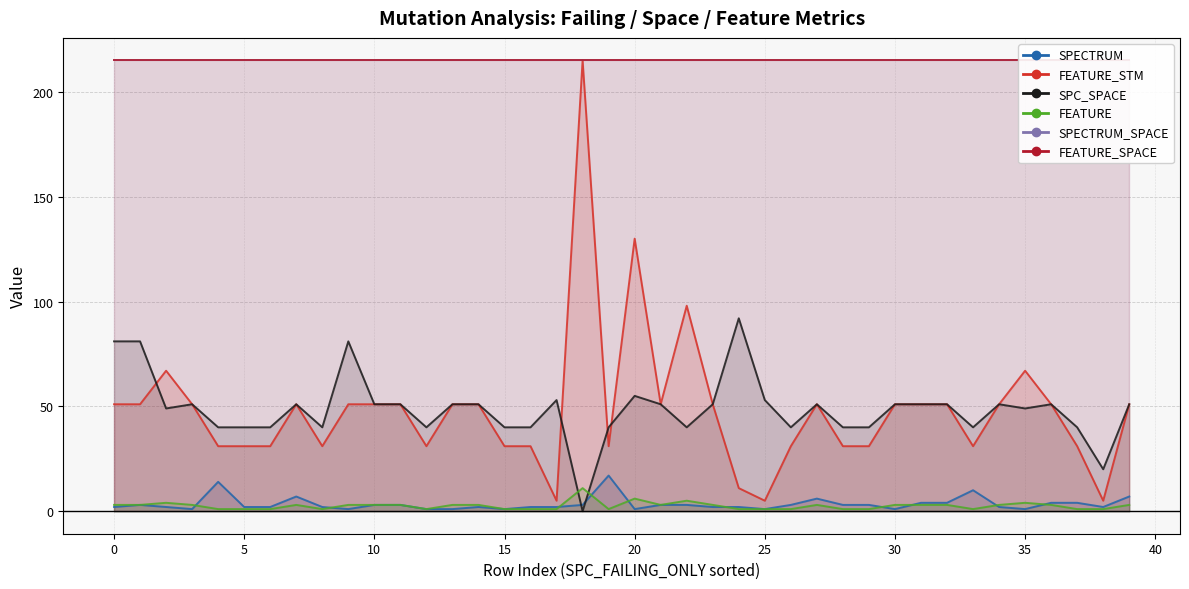

How many data points does each series have?

40